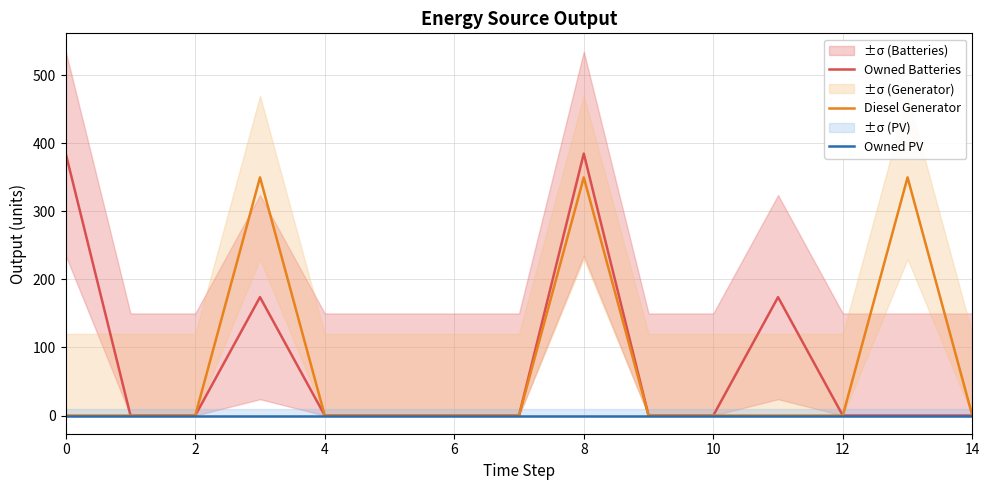

What is the label of the 11th point from the left?

10